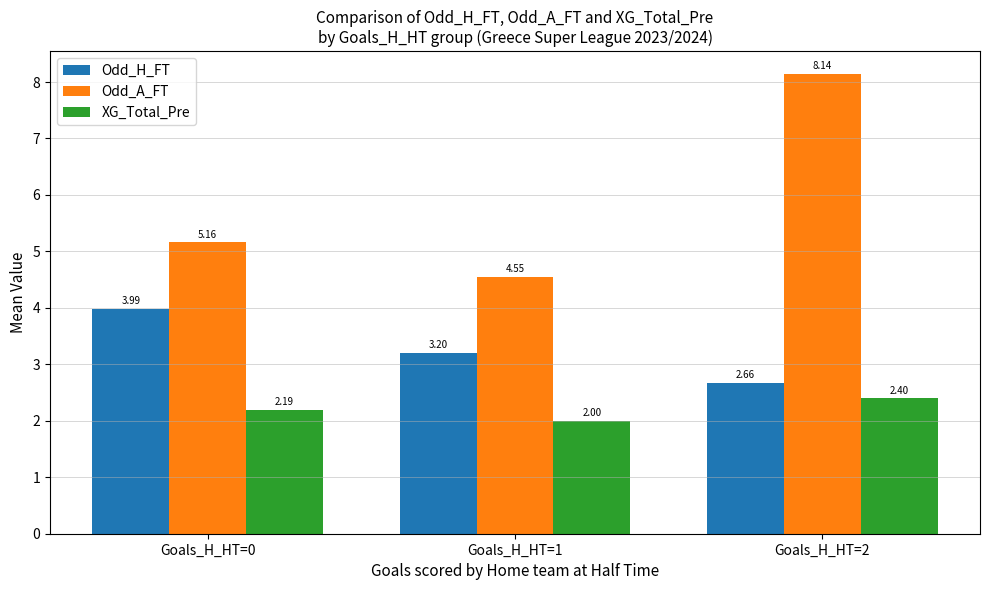

Which series has the widest spread of values?

Odd_A_FT